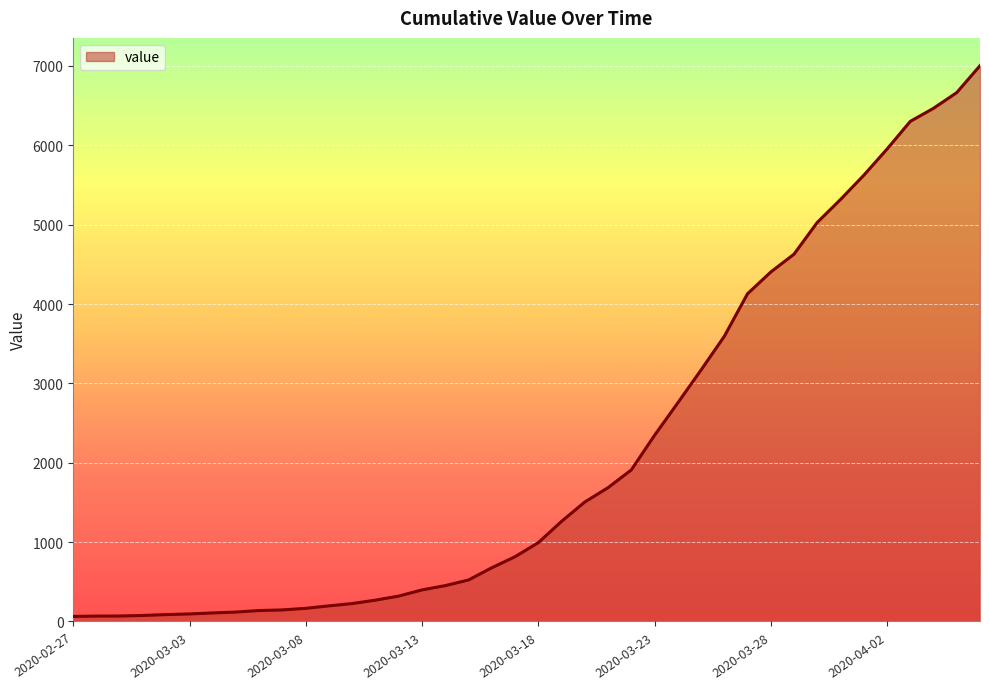

What is the maximum value shown in the chart?

7003